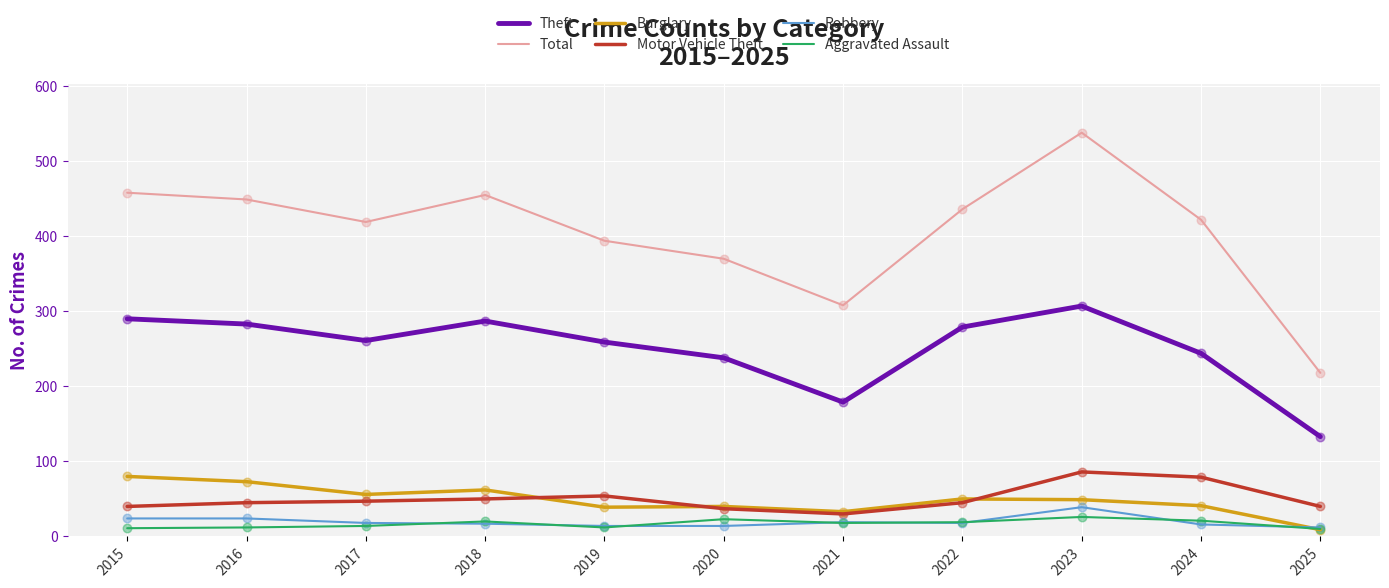

What are all the series names shown in the legend?

Theft, Total, Burglary, Motor Vehicle Theft, Robbery, Aggravated Assault